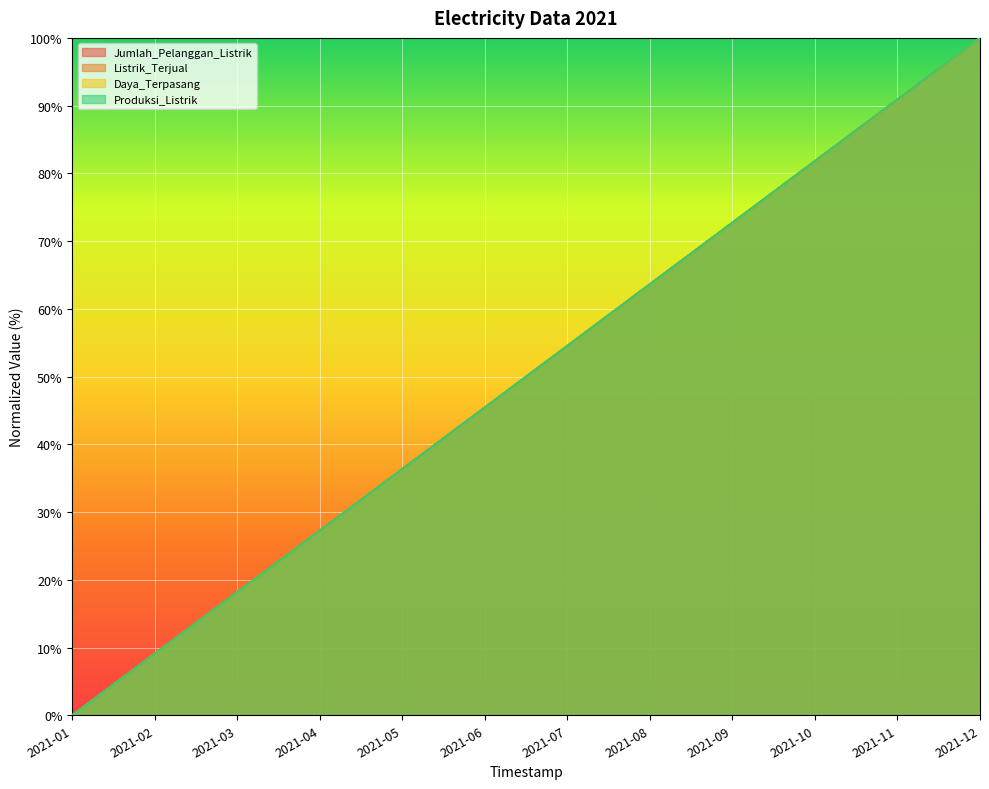

What is the average value of the Jumlah_Pelanggan_Listrik series?

50.0